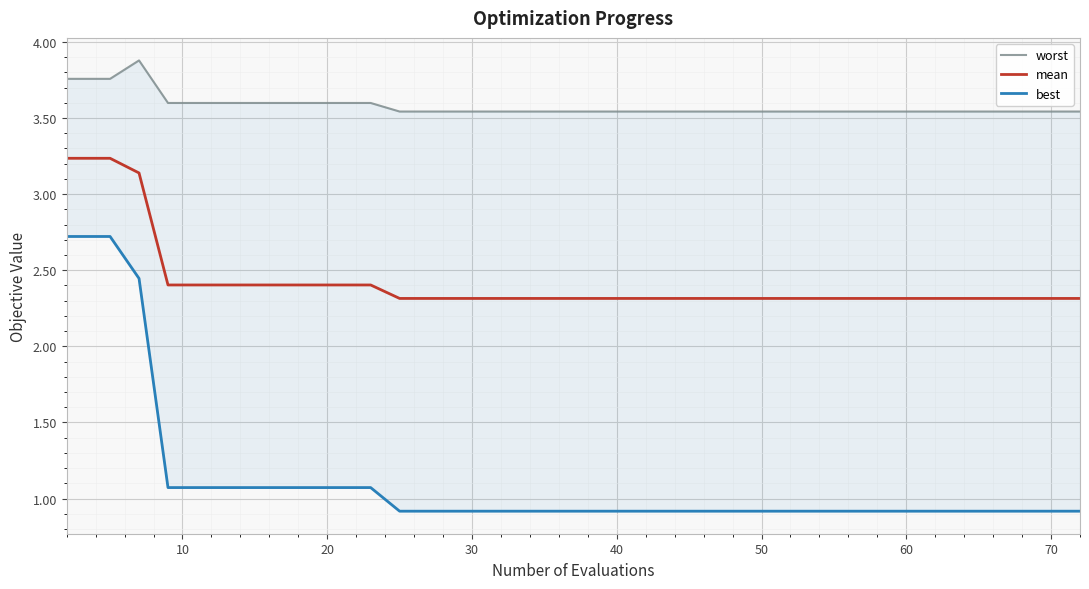

What is the minimum value for mean?

2.3